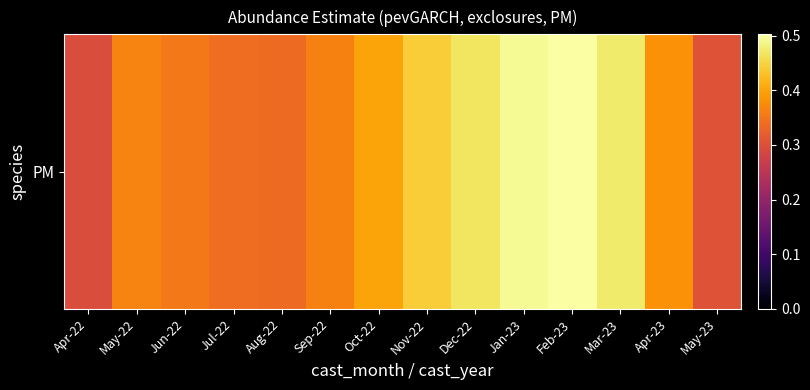

The chart shows a value of 0.1 at Sep-22. True or false?

False